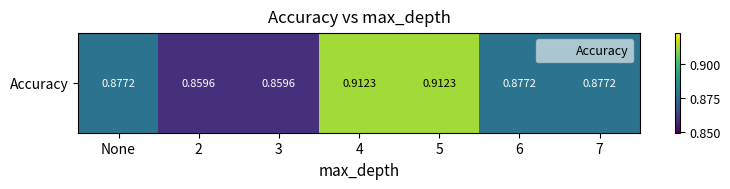

Reading right to left, what are all the values shown in this chart?

7=0.9	6=0.9	5=0.9	4=0.9	3=0.9	2=0.9	None=0.9